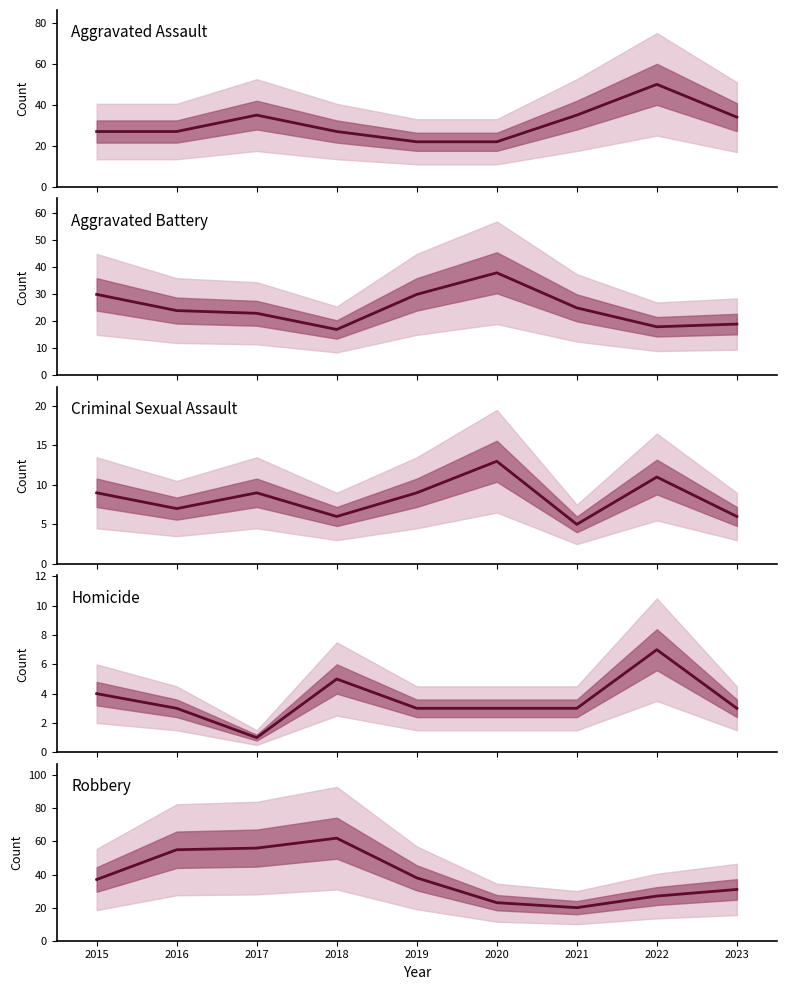

True or false: Aggravated Assault and Homicide intersect in this chart.

False